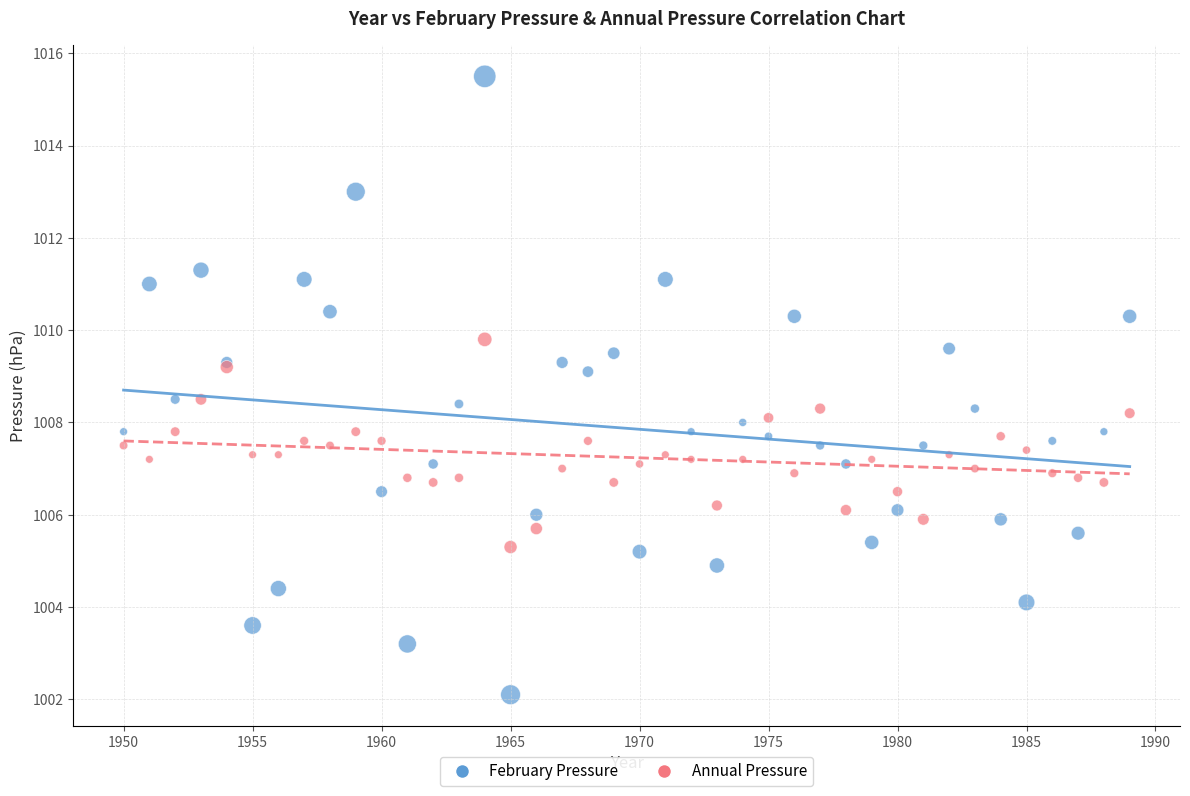

Which series contains the lowest Y value?

February Pressure